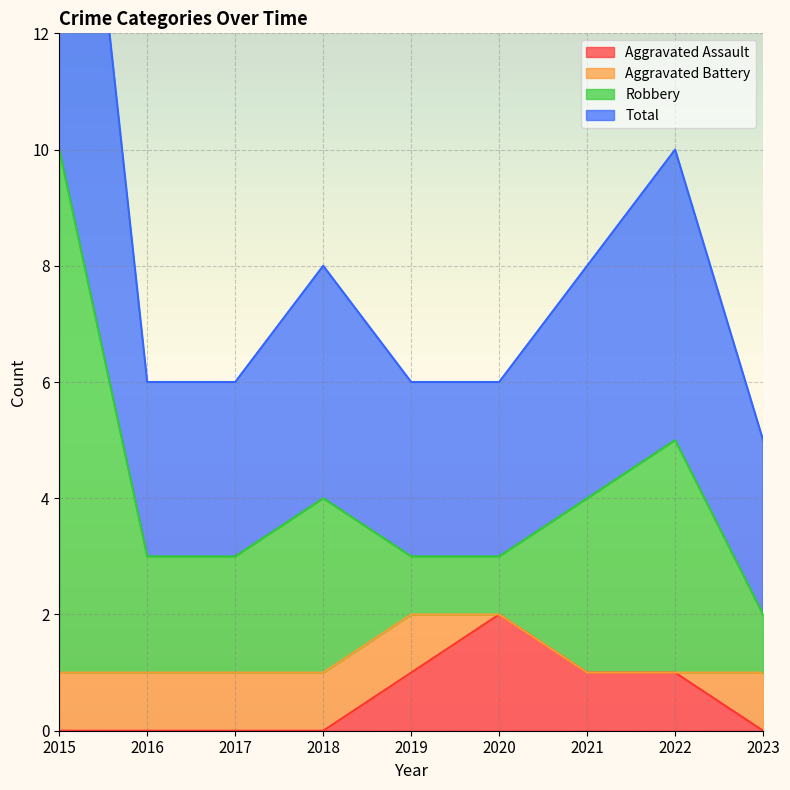

True or false: Robbery has more than 1 points higher than both neighbors.

True